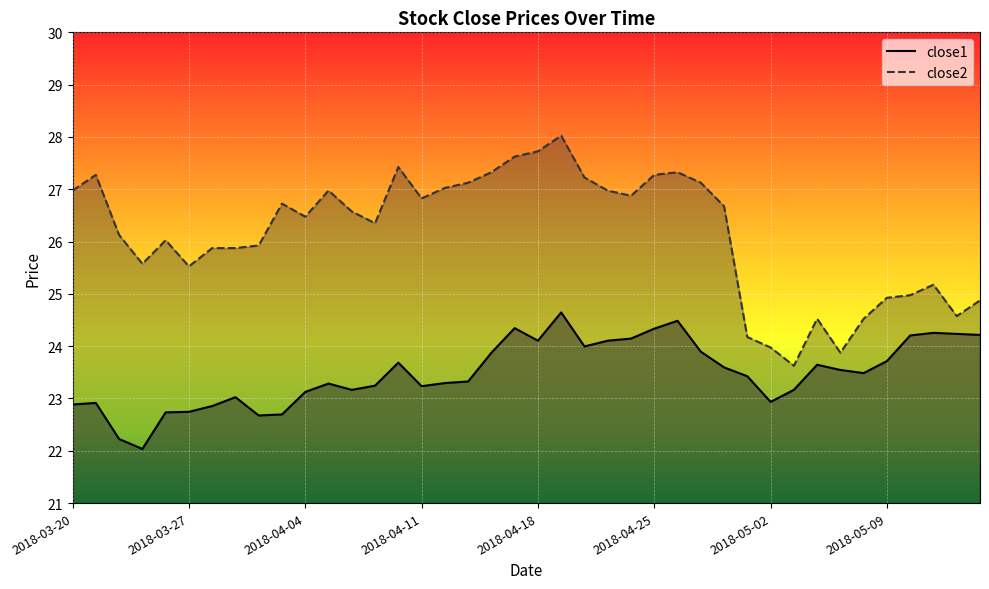

How many values in the close2 series exceed 26?

24